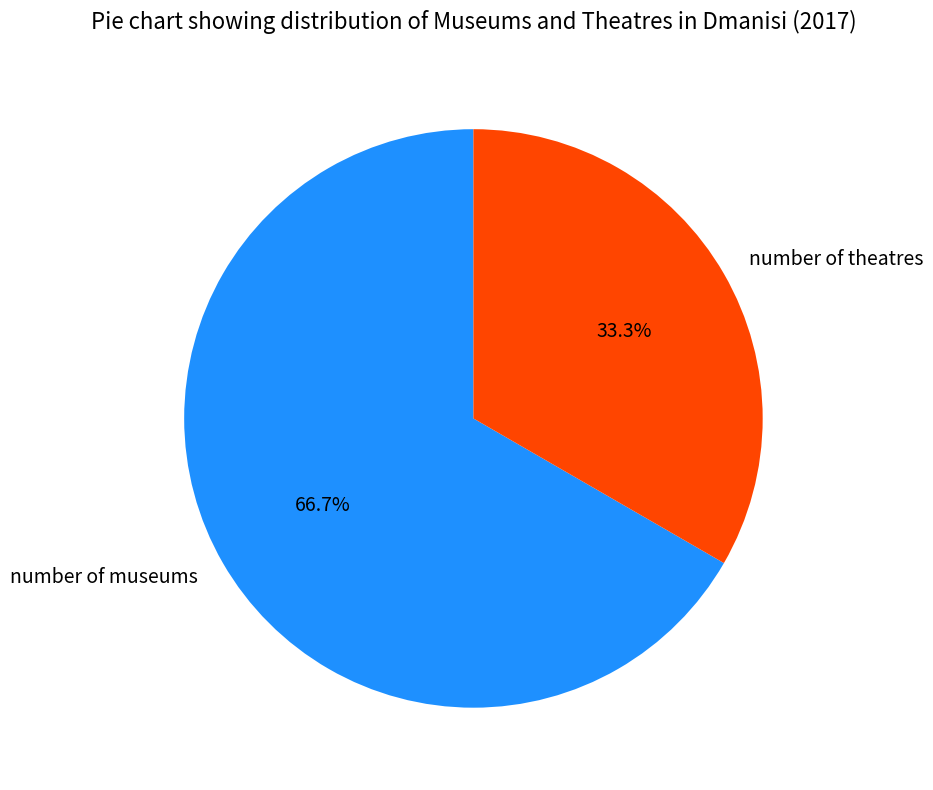

Is it true that number of theatres is 33% of the pie?

True